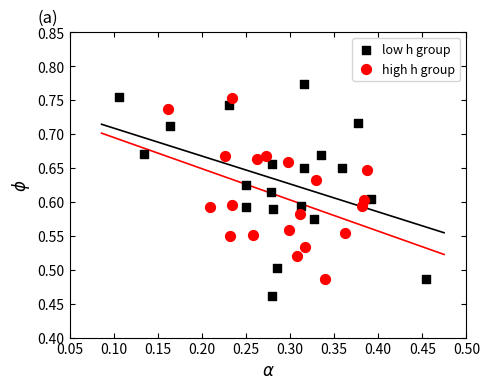

Which series has the largest Y range (max minus min)?

low h group